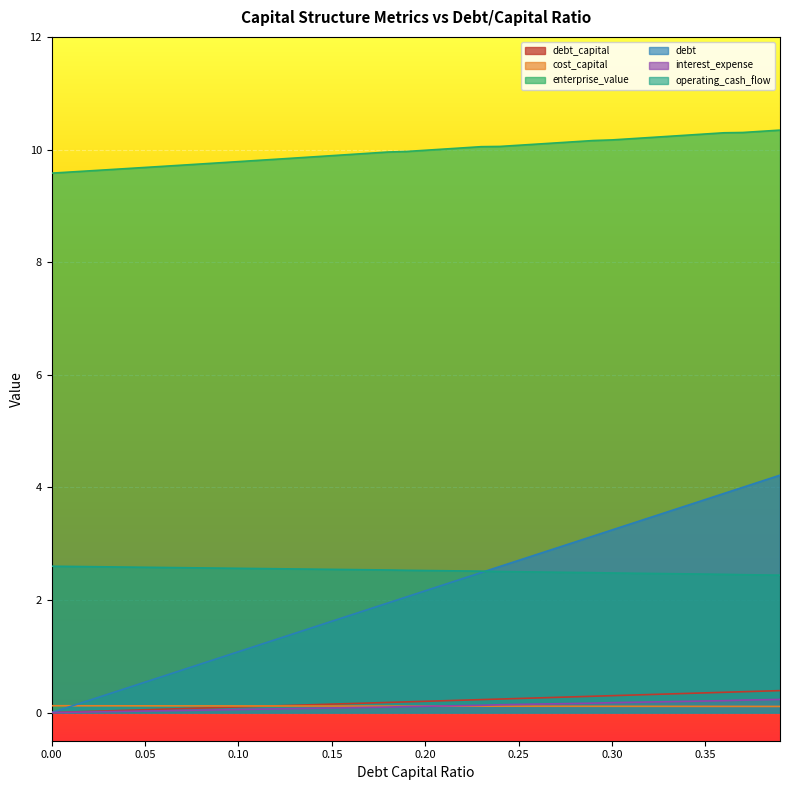

Does the chart display data point markers on the line(s)?

No